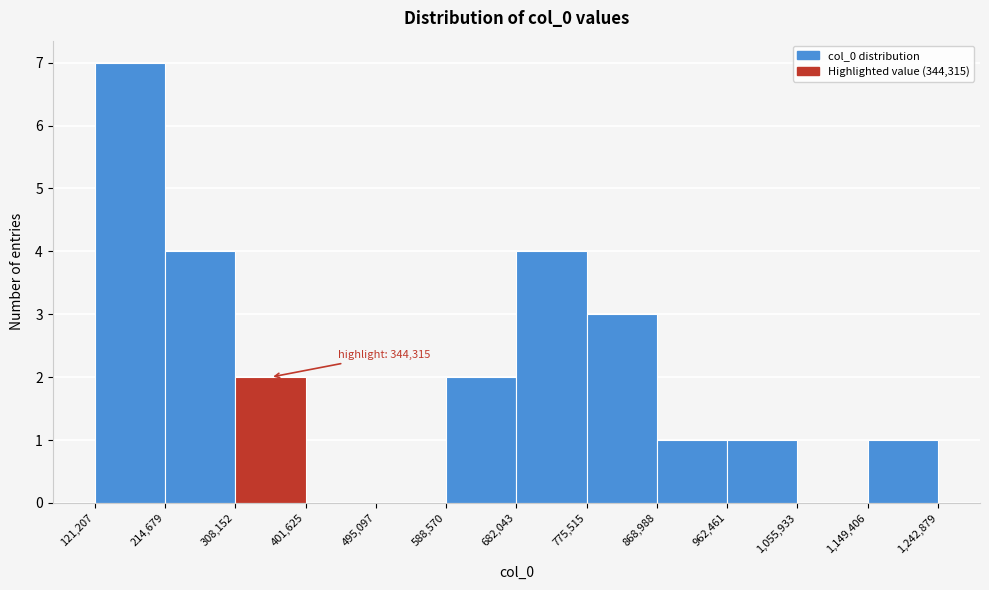

Which range on the x-axis has the tallest bar?

121,207 to 214,679